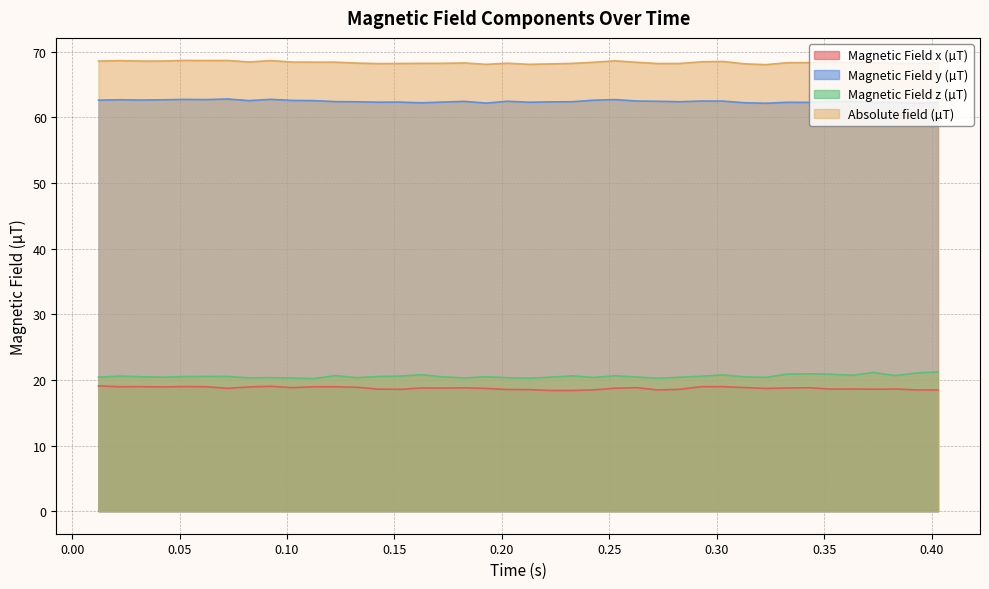

Which series has the largest total across all categories?

Absolute field (µT)